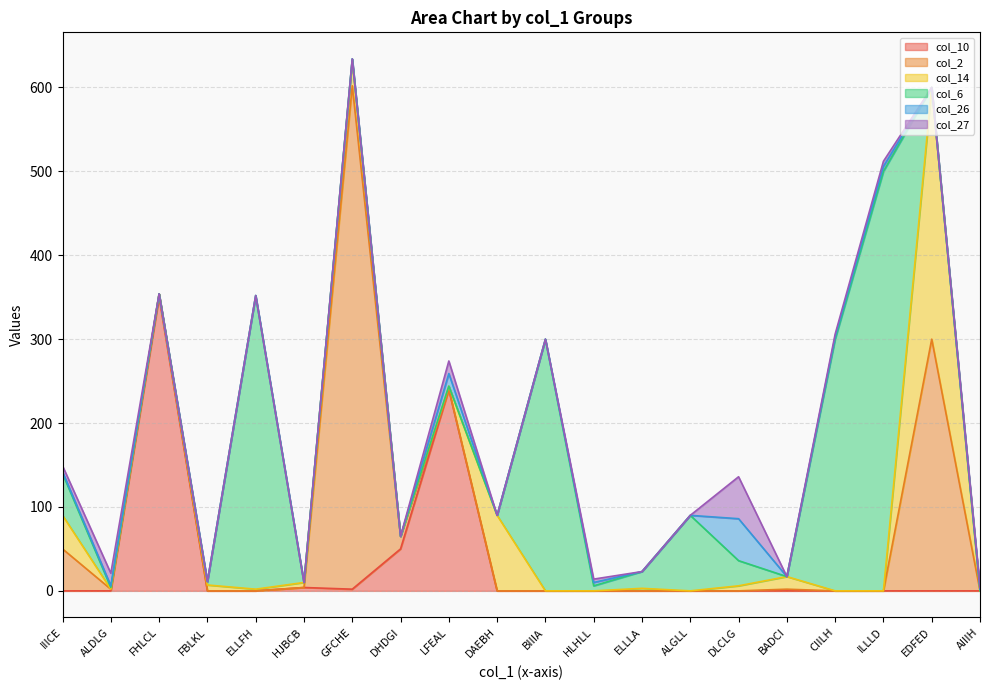

Count the number of data series in this chart.

6